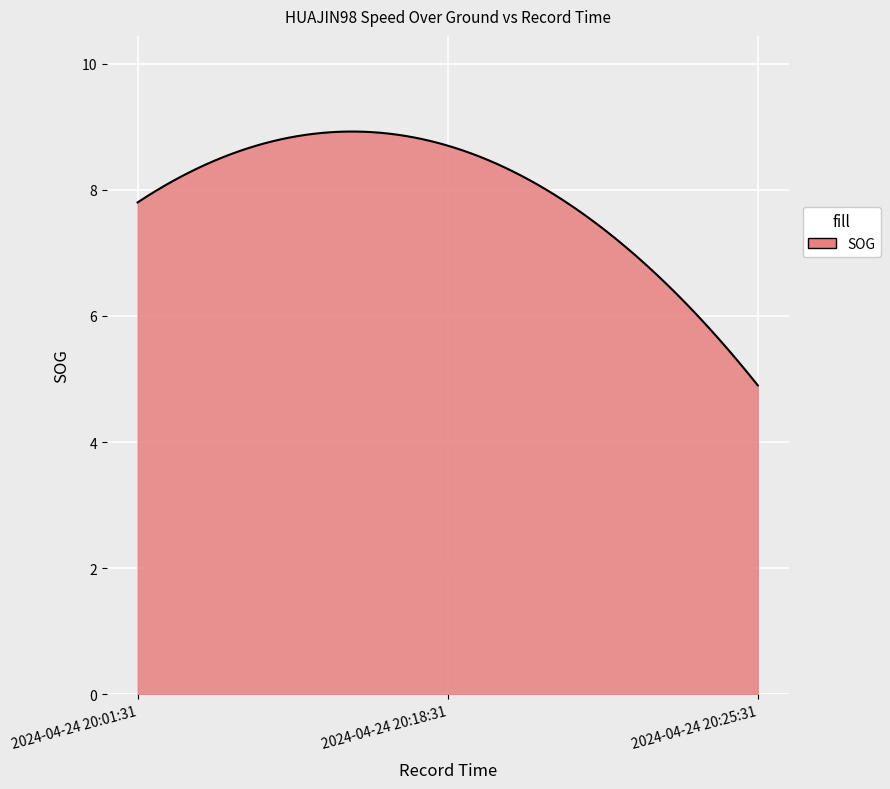

What is the minimum value shown in the chart?

4.9